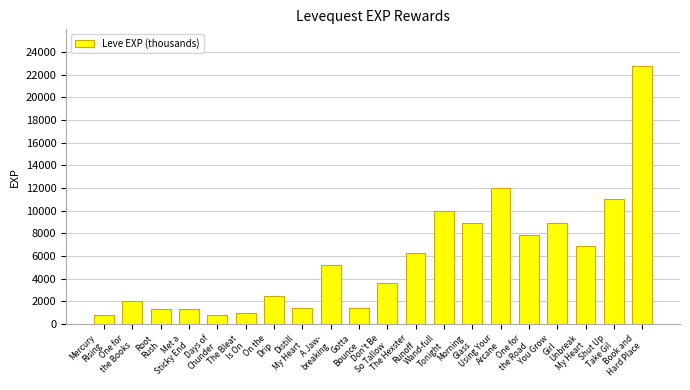

What is the difference between the second highest and minimum values?

11230